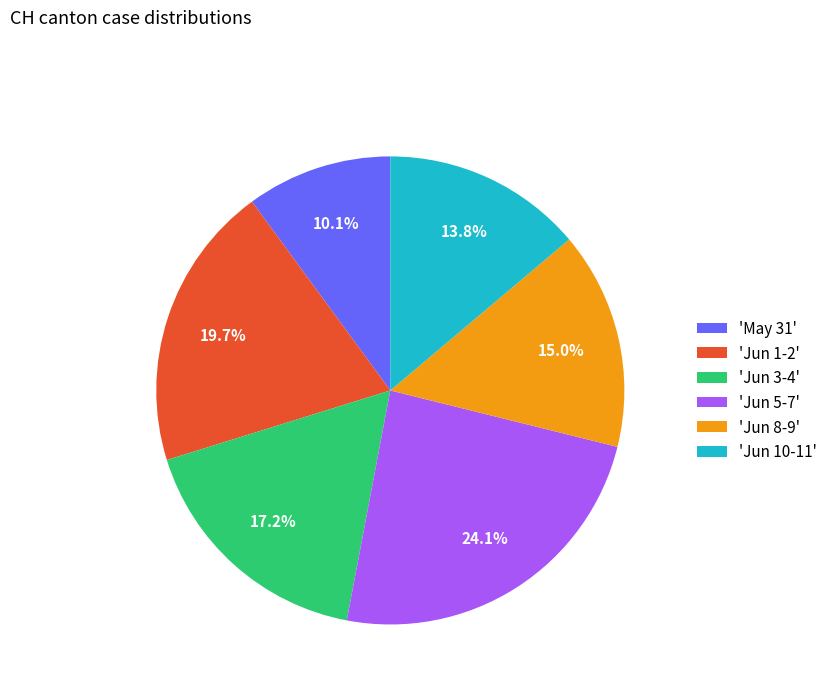

Rank the categories by value from highest to lowest.

'Jun 5-7', 'Jun 1-2', 'Jun 3-4', 'Jun 8-9', 'Jun 10-11', 'May 31'